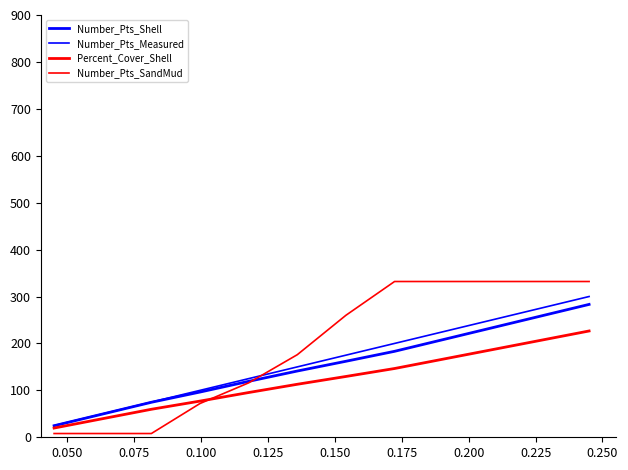

Does the chart have visible grid lines?

No